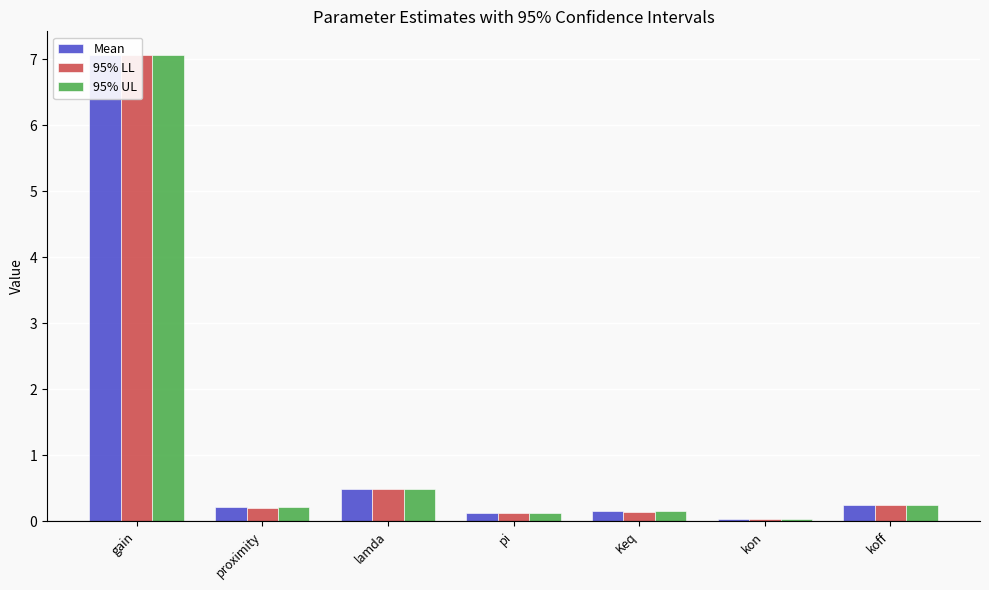

What is the value of the 95% UL bar at the 1st from the left?

7.1